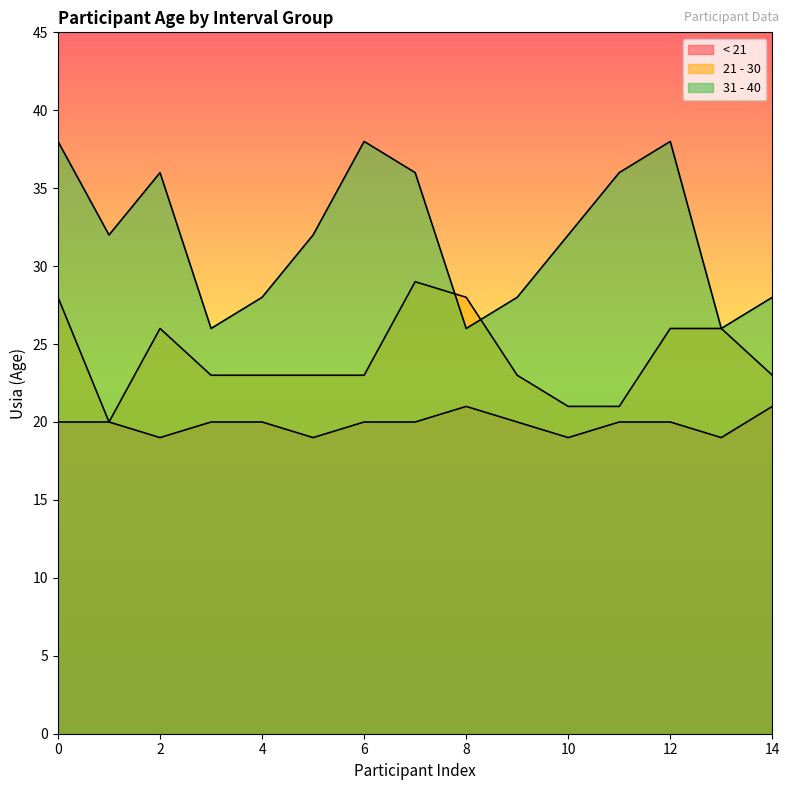

True or false: < 21 has more than 1 interior local peaks.

False